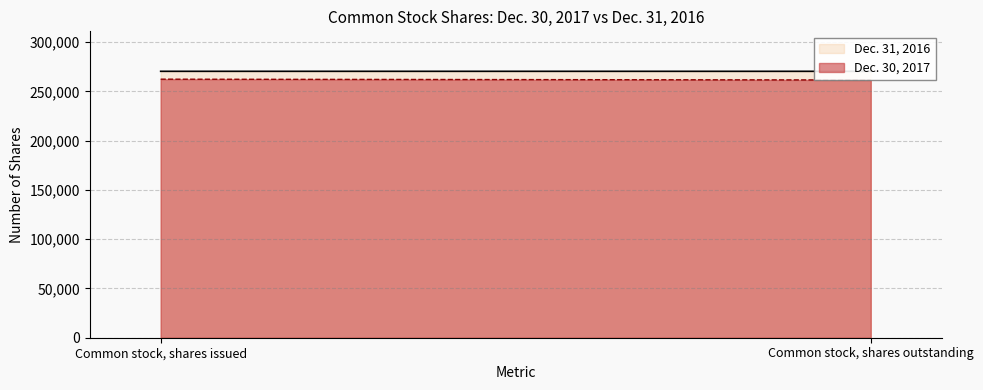

What is the label of the 1st point from the left?

Common stock, shares issued